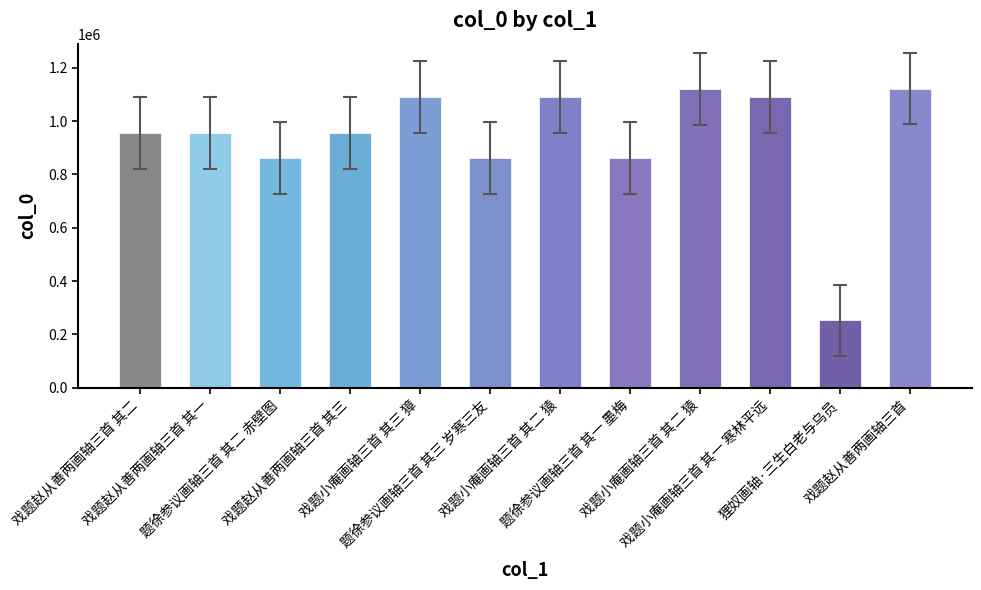

Reading right to left, transcribe all the data shown in this chart.

1121786	252488	1091530	1120490	861194	1091531	861784	1091532	955761	861744	955763	955762